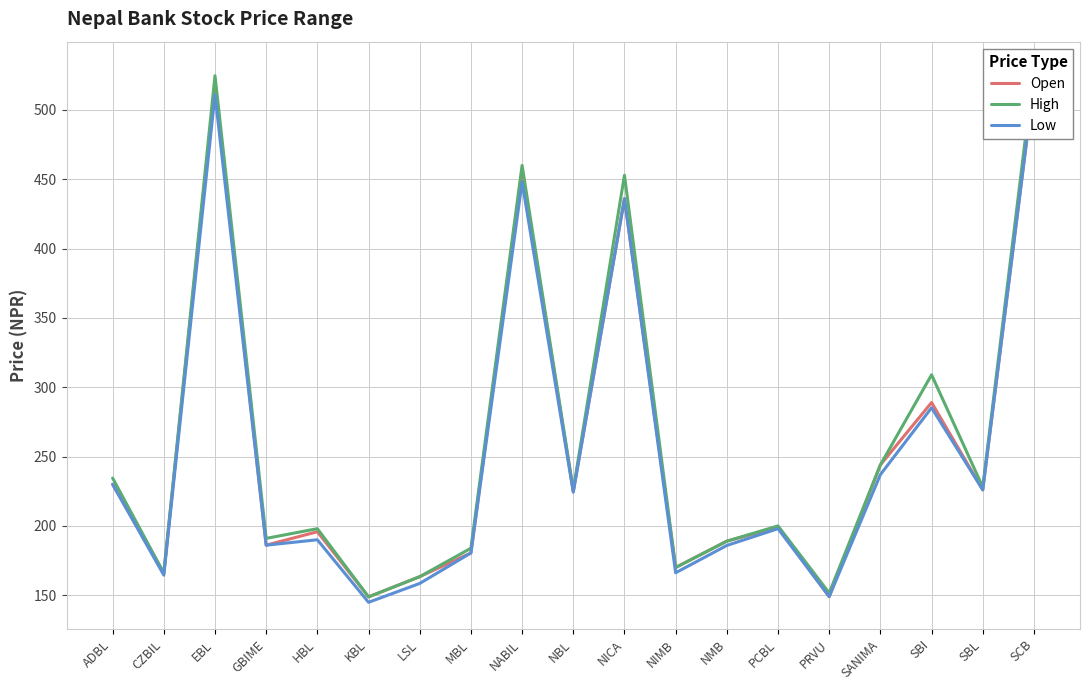

How many values in the Low series exceed 198?

9